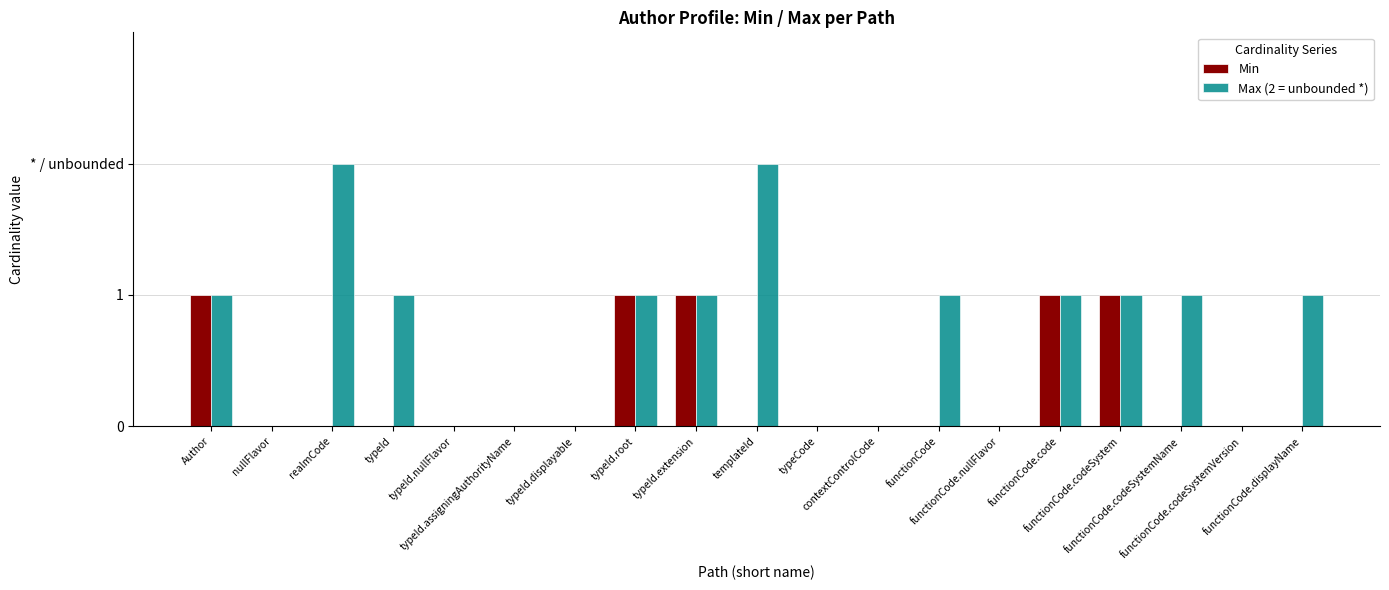

What is the label of the 3rd bar from the right?

functionCode.codeSystemName